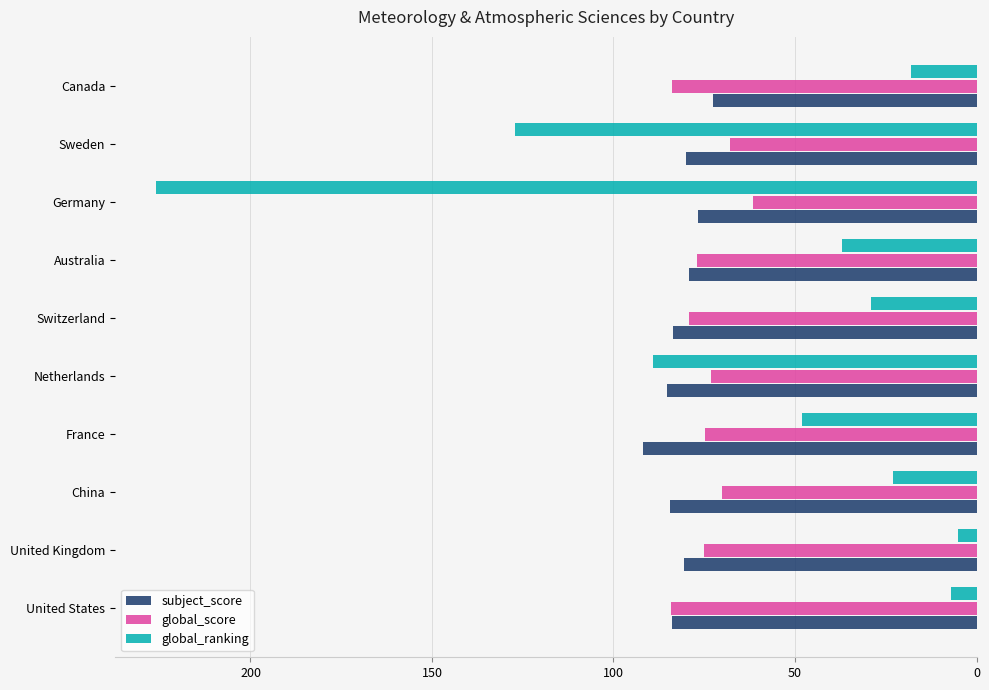

What is the sum of the global_ranking values at Australia and Switzerland?

66.0